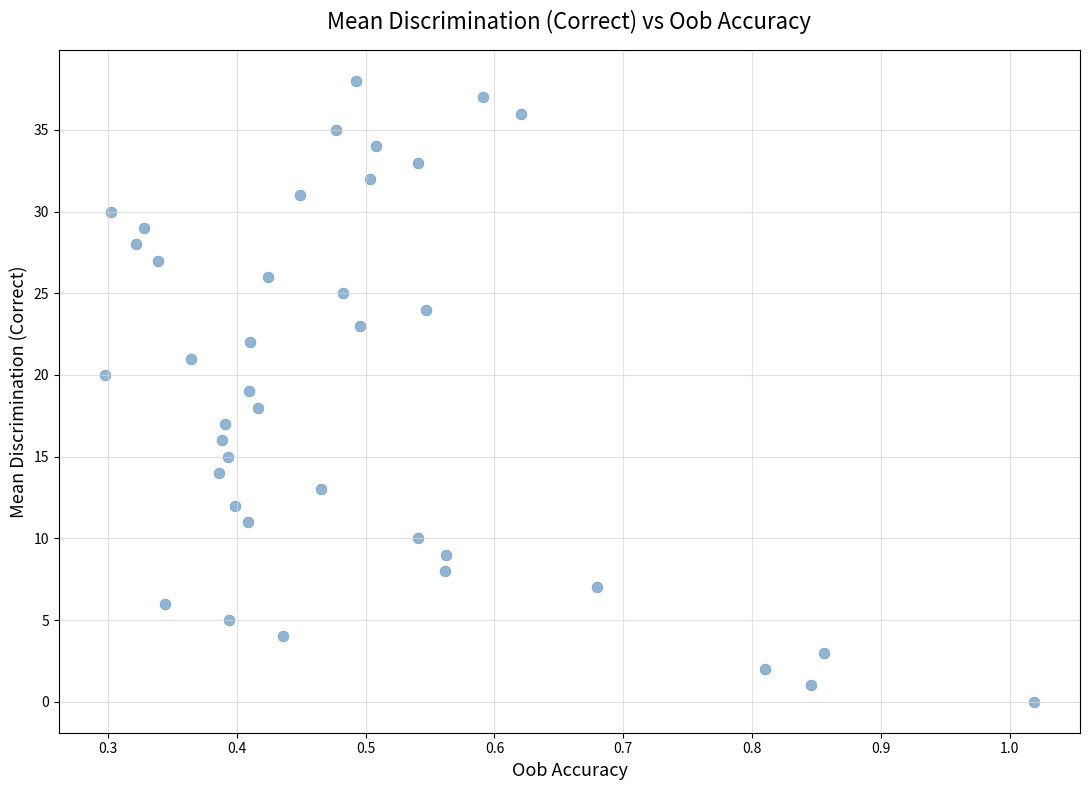

What is the range of Y values (max minus min)?

38